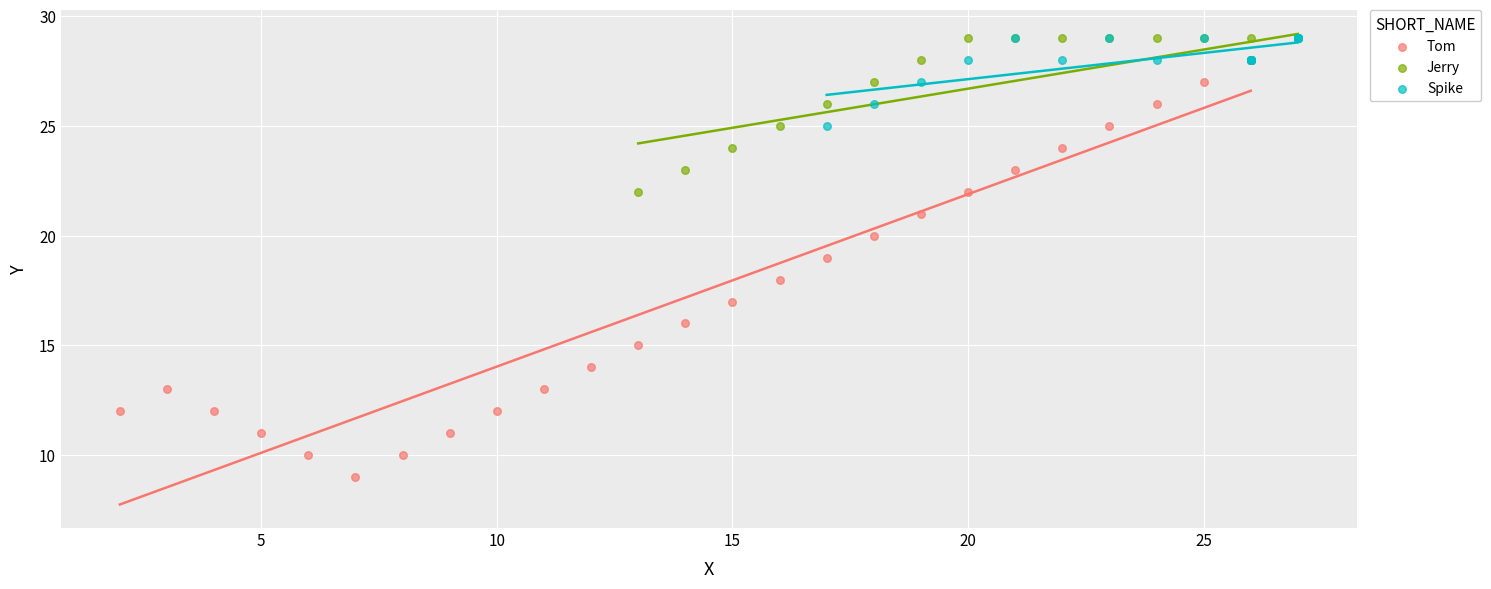

Which series has the widest spread of Y values?

Tom